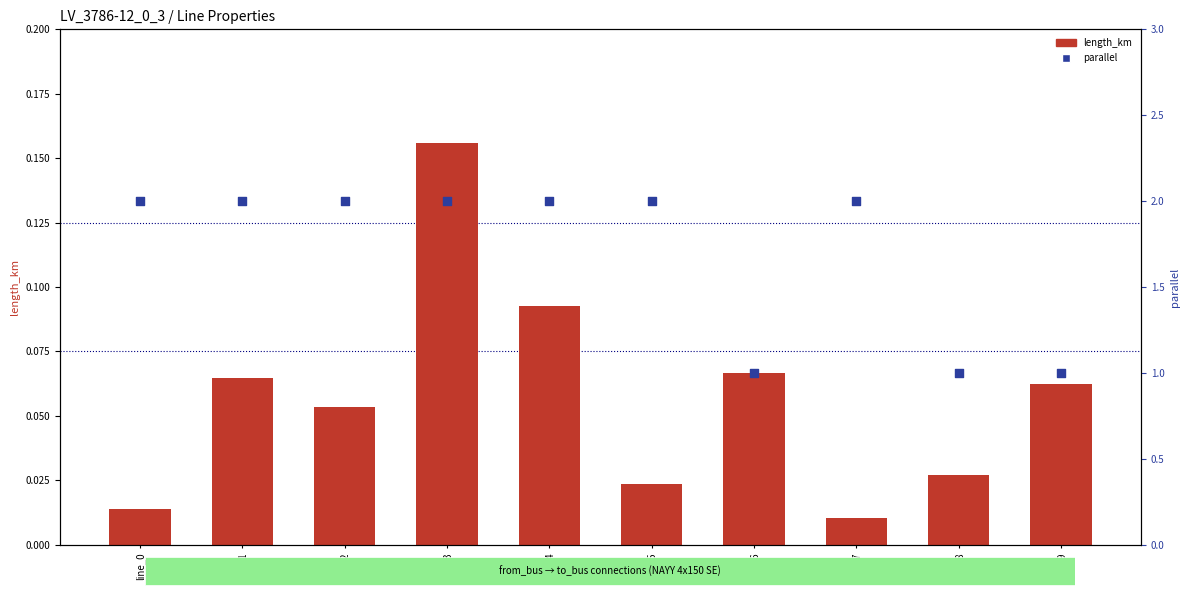

Which series reaches the minimum Y coordinate?

length_km